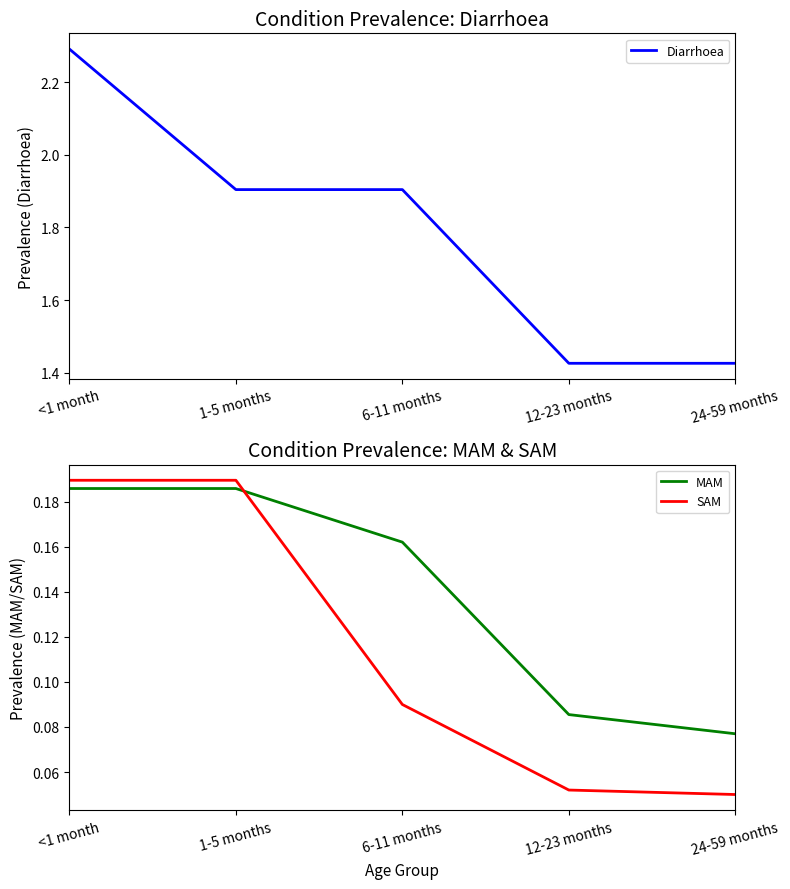

What is the value of the Diarrhoea point at the 3rd from the left?

1.9